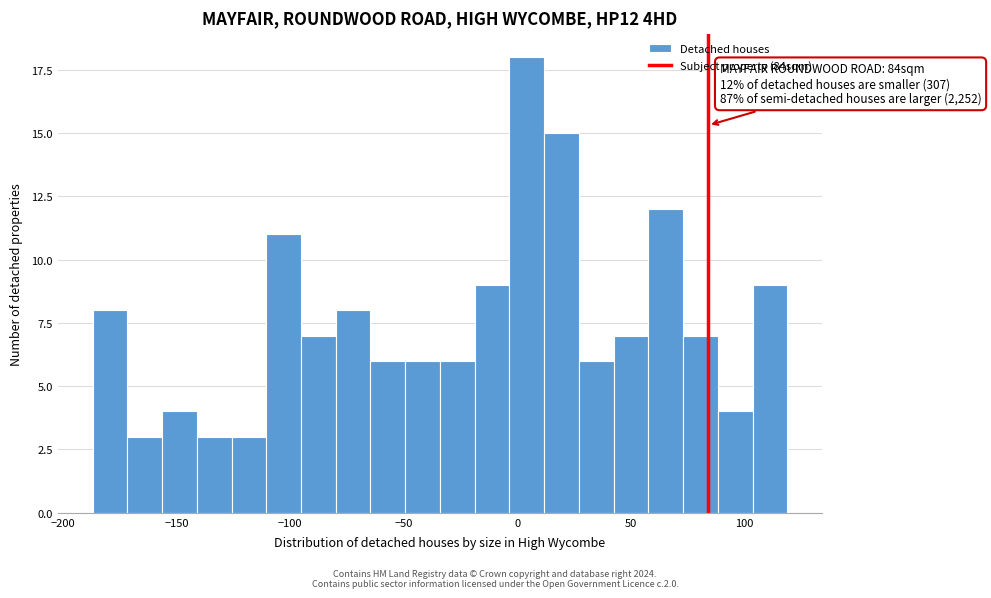

Read against the x-axis, roughly where is the centre of the tallest bar?

5